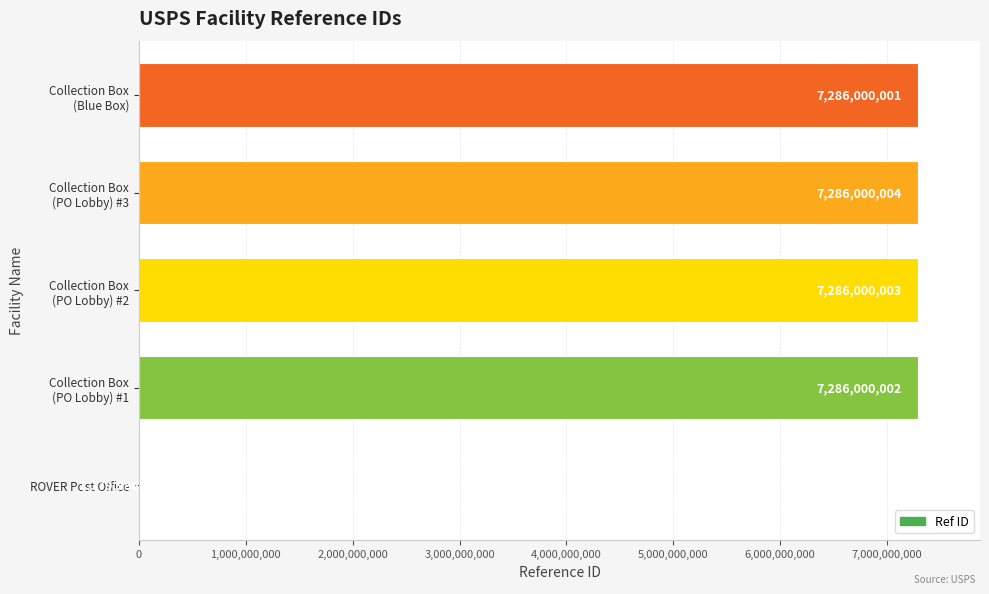

True or false: the data shows 1379986 at ROVER Post Office.

True